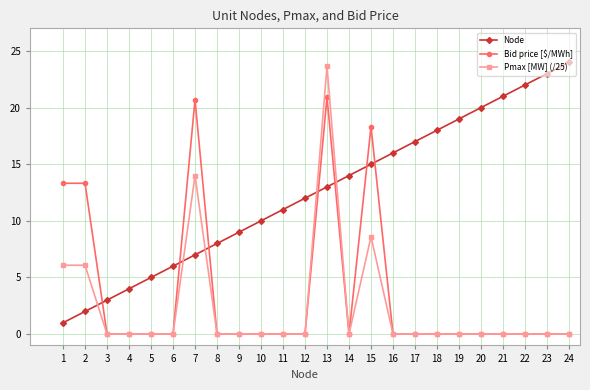

How many categories are shown in the chart?

24